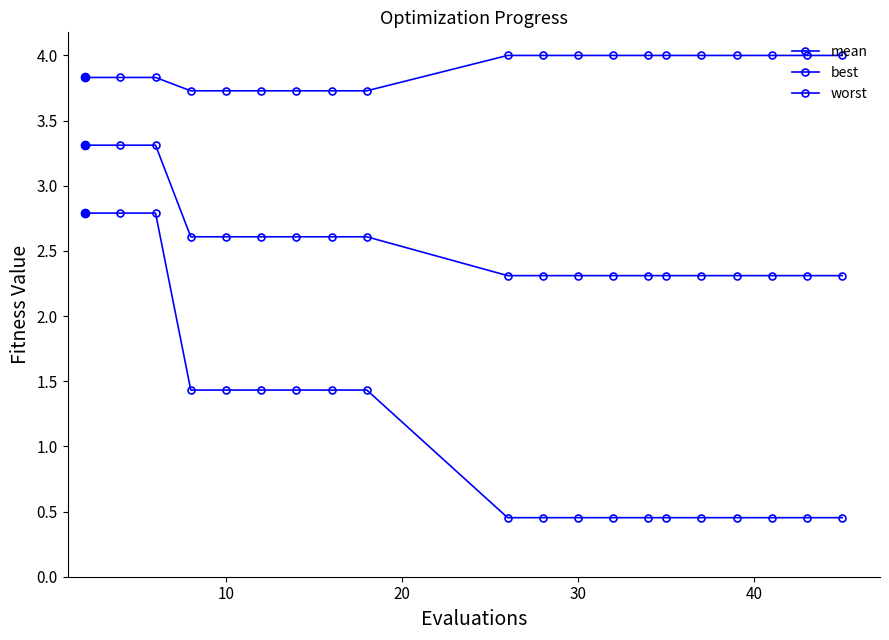

True or false: worst and mean intersect in this chart.

False